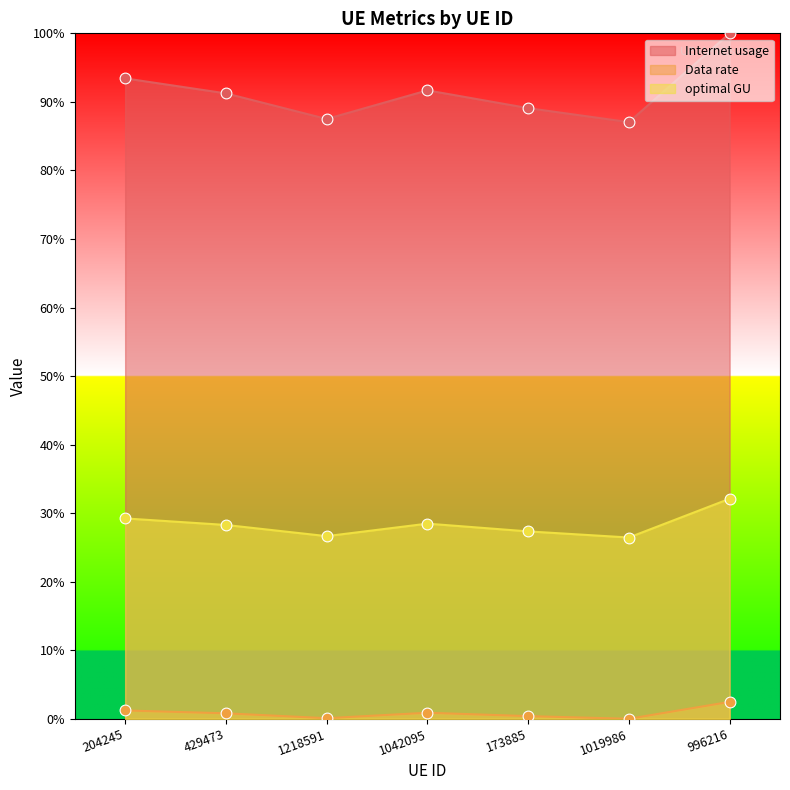

What is the total value across all series at 1019986?

113.5